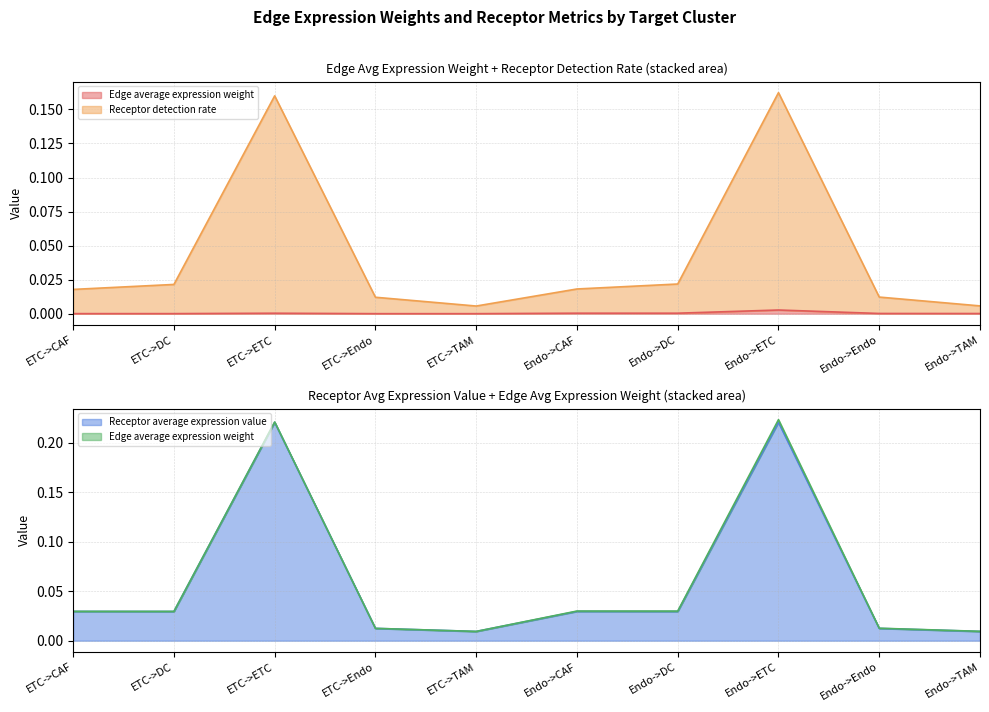

The Receptor average expression value series shows 0.0 at Endo->Endo. True or false?

False